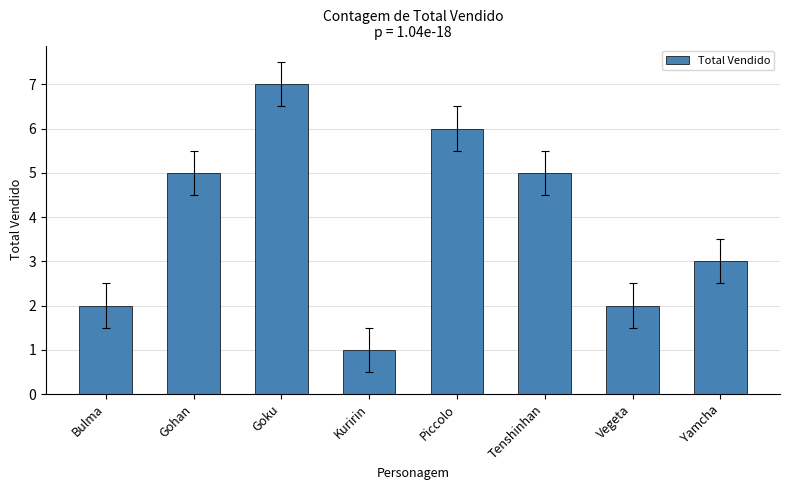

What is the difference between the second highest and minimum values?

5